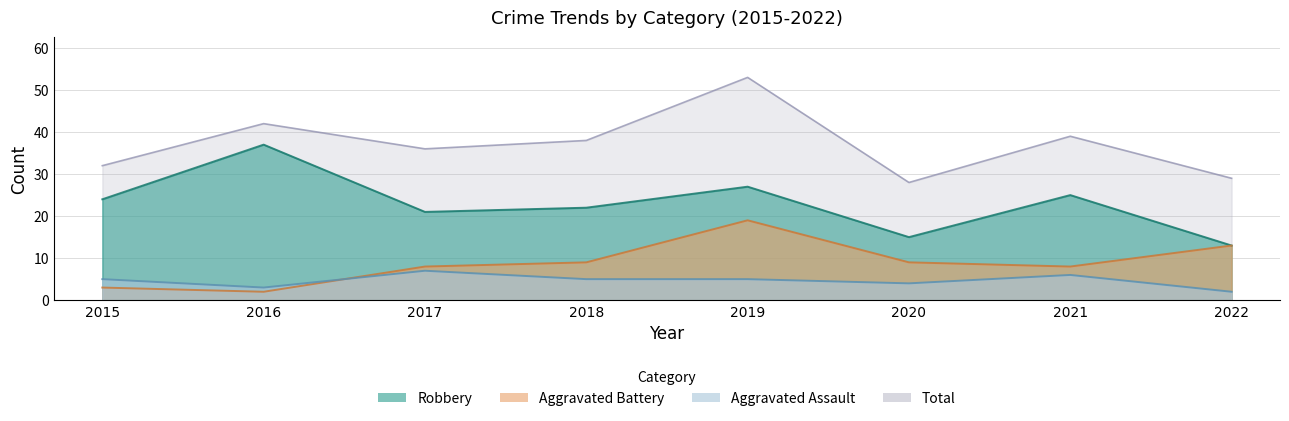

True or false: Total has more than 2 points higher than both neighbors.

True